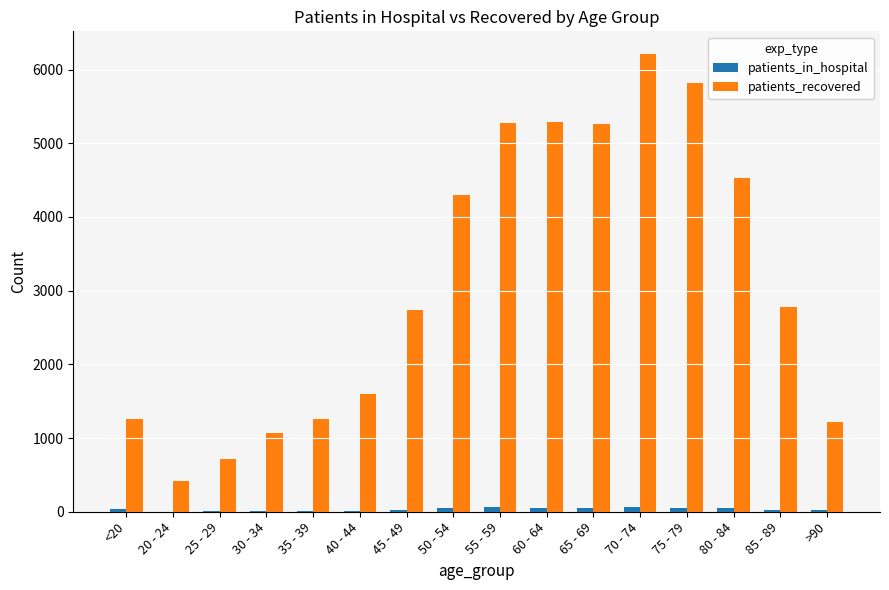

What is the highest value of the patients_recovered series?

6209